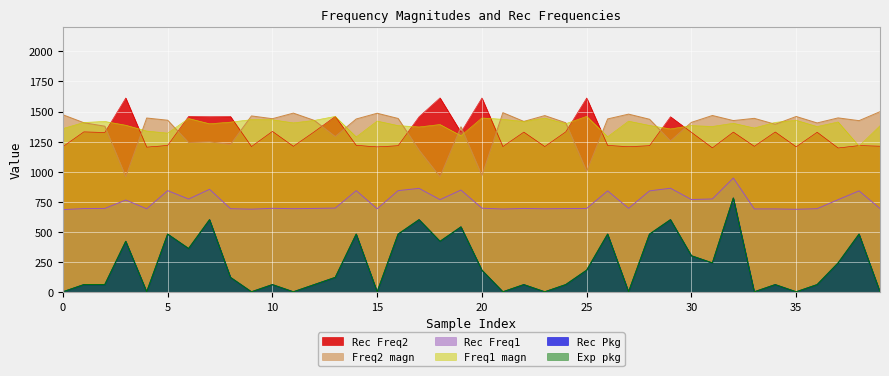

The Exp pkg series shows 547.0 at 18. True or false?

False